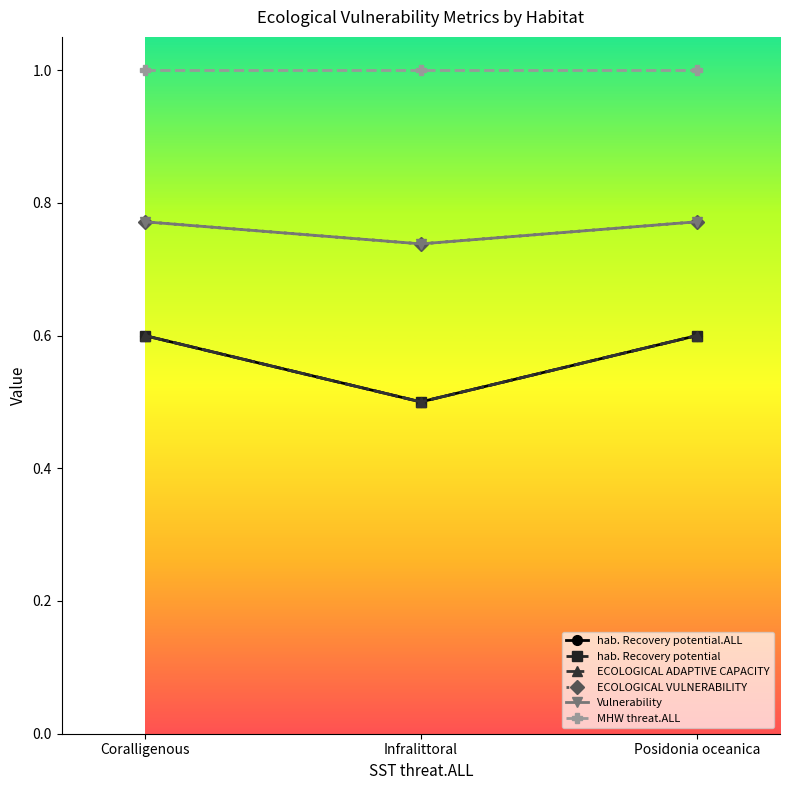

Does the chart have visible grid lines?

No